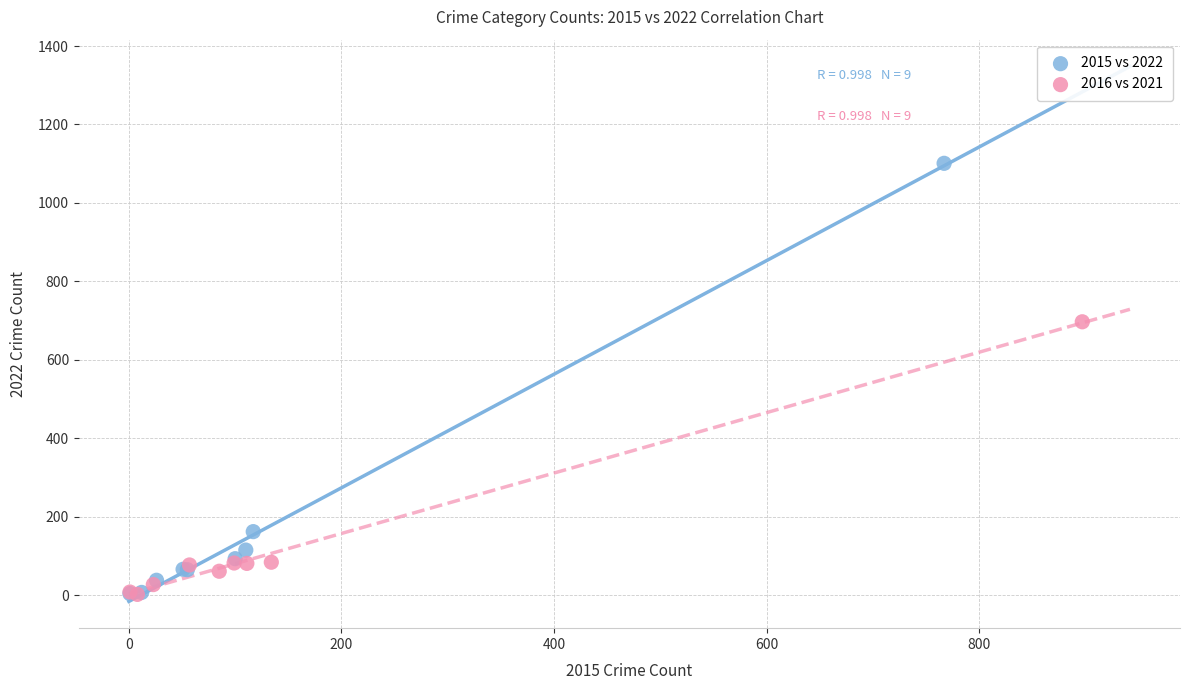

Which series has the largest Y range (max minus min)?

2015 vs 2022